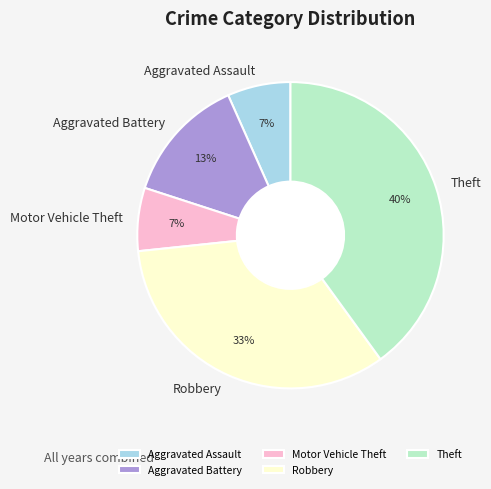

Approximately how many times larger is the value at Aggravated Battery compared to Theft?

0.3